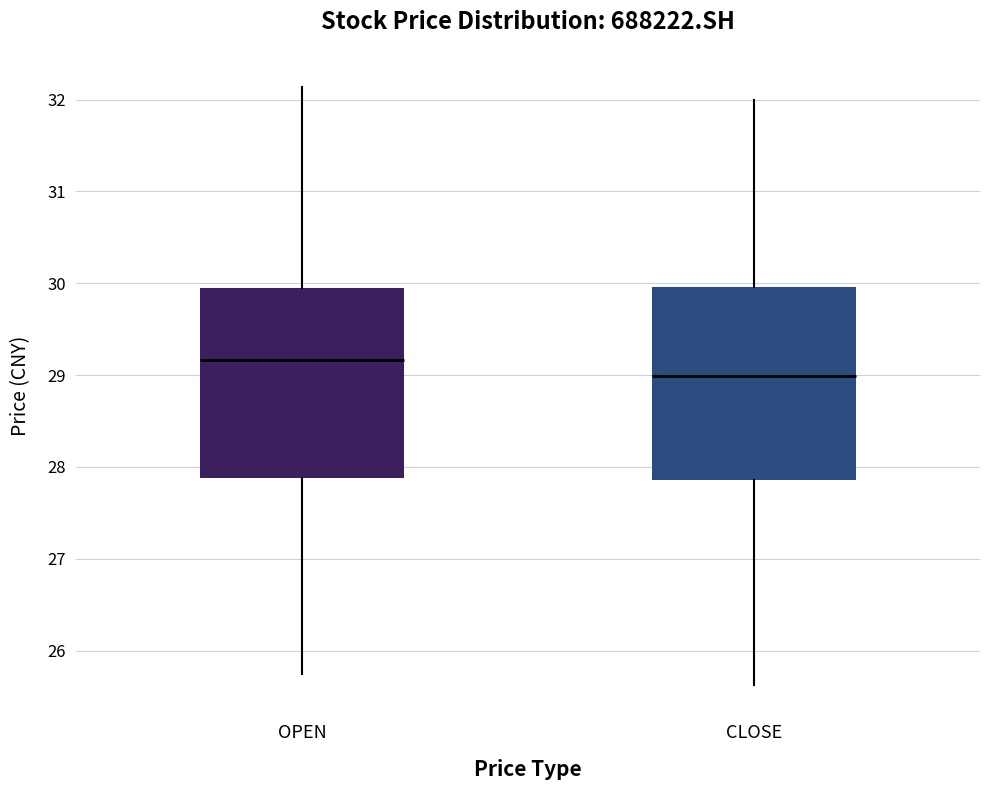

Where does the median line of the box for OPEN sit on the y-axis? The values are not printed on the chart, so give them approximately, as read against the axis.

29.2